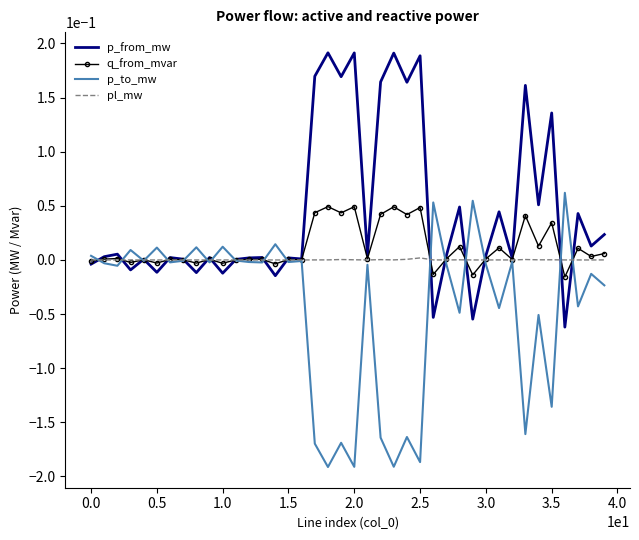

Which category has the lowest value in the pl_mw series?

11